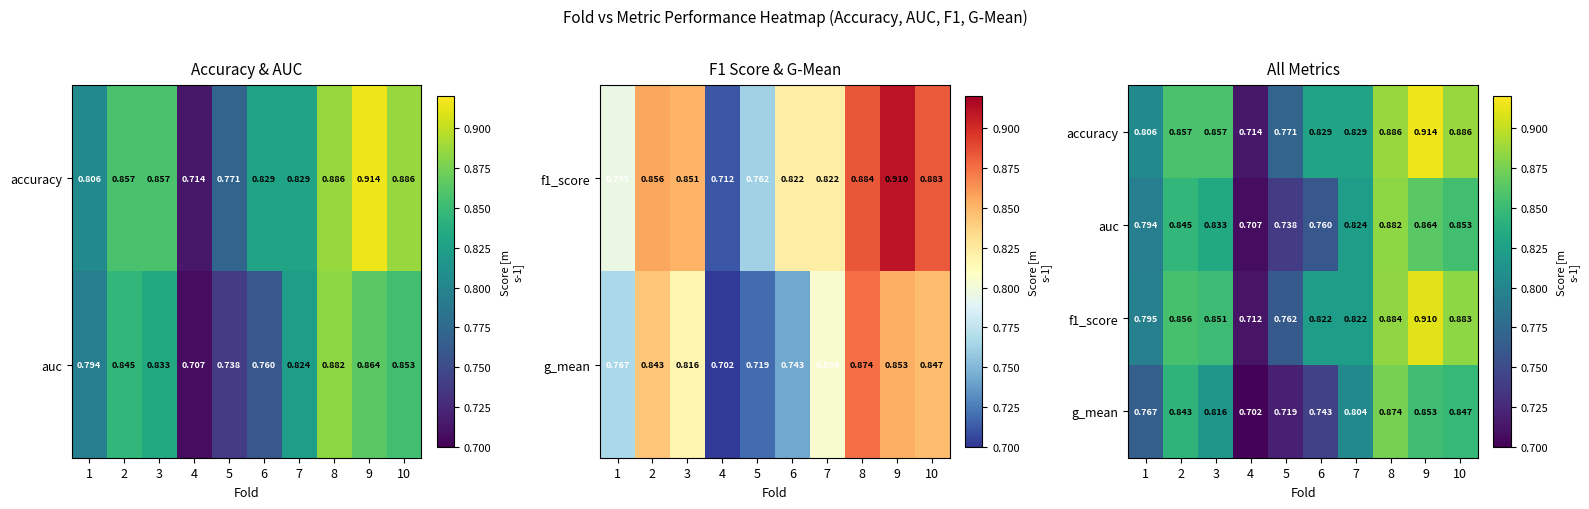

The value of f1_score at 4 is 0.7. True or false?

True